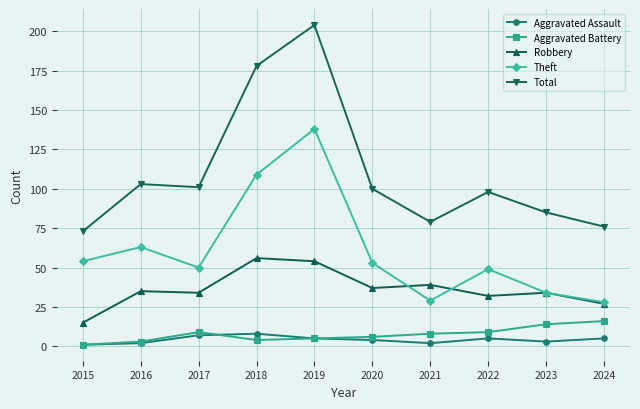

True or false: Robbery has a value of 34 at 2017.

True